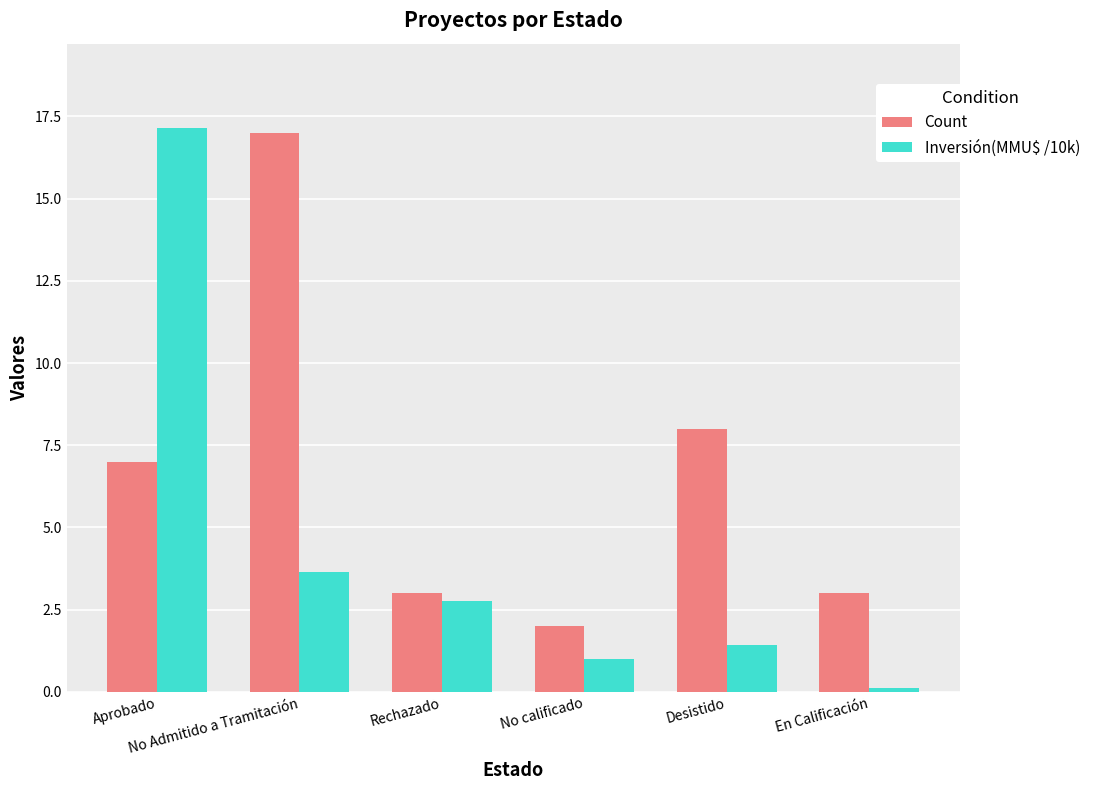

True or false: Inversión(MMU$ /10k) has a value of 2.8 at Rechazado.

True